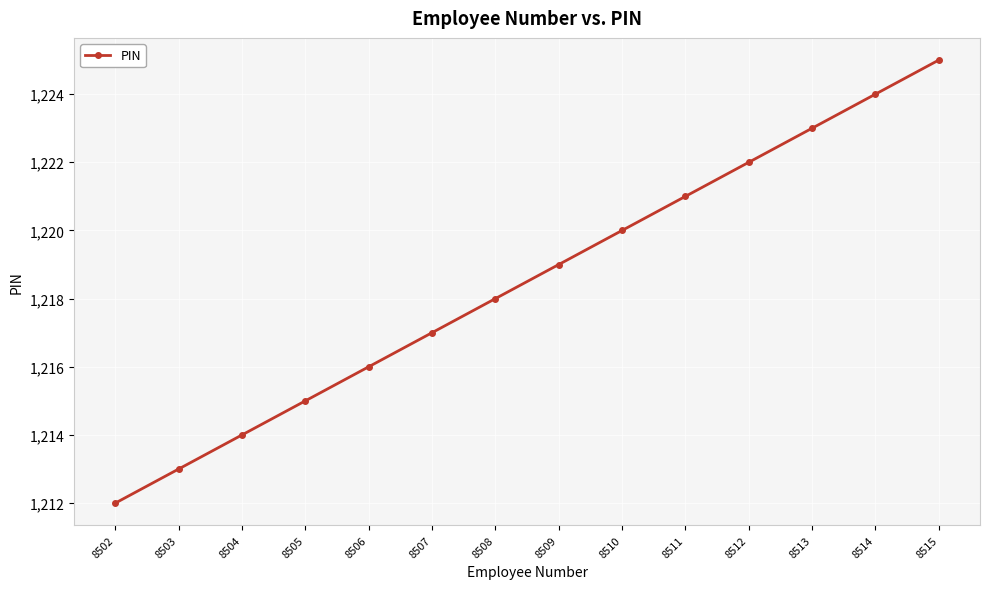

Reading left to right, what are all the values shown in this chart?

8502=1212	8503=1213	8504=1214	8505=1215	8506=1216	8507=1217	8508=1218	8509=1219	8510=1220	8511=1221	8512=1222	8513=1223	8514=1224	8515=1225